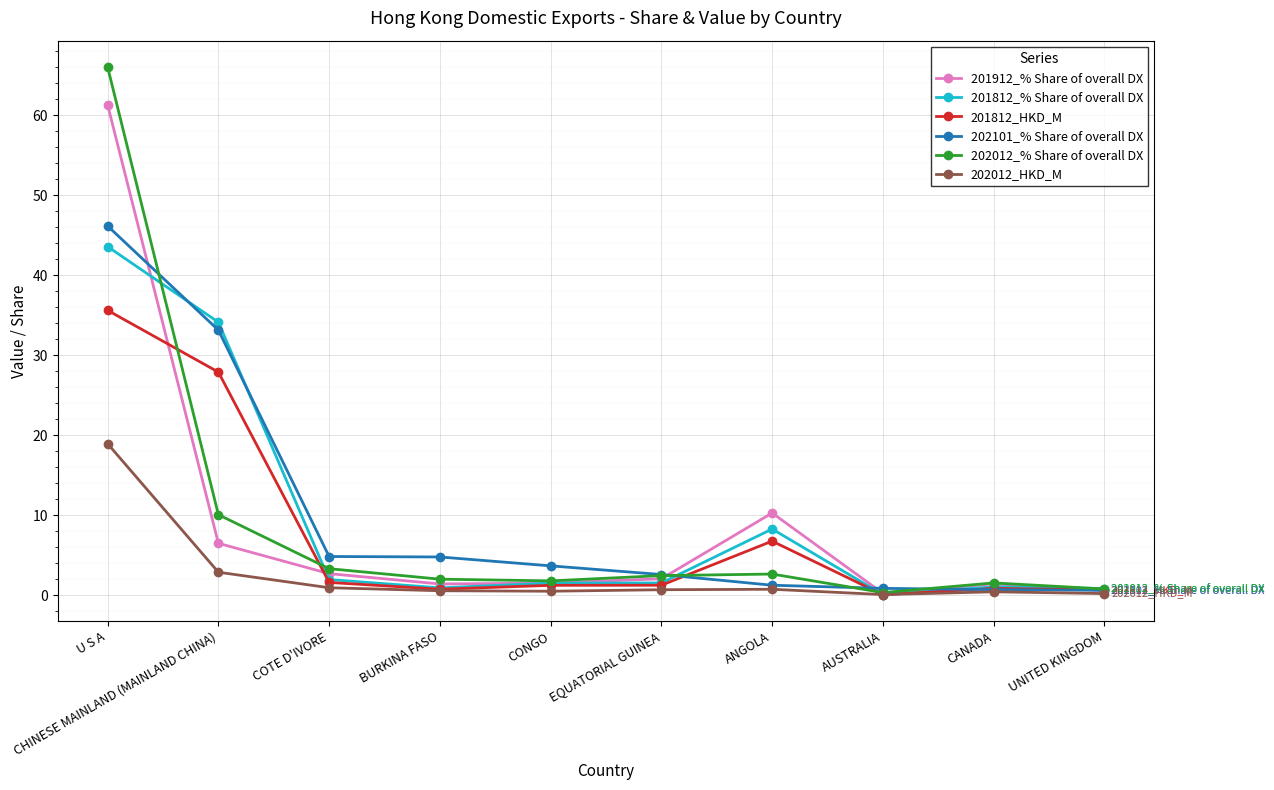

Where is 202101_% Share of overall DX nearest to the value 23?

CHINESE MAINLAND (MAINLAND CHINA)